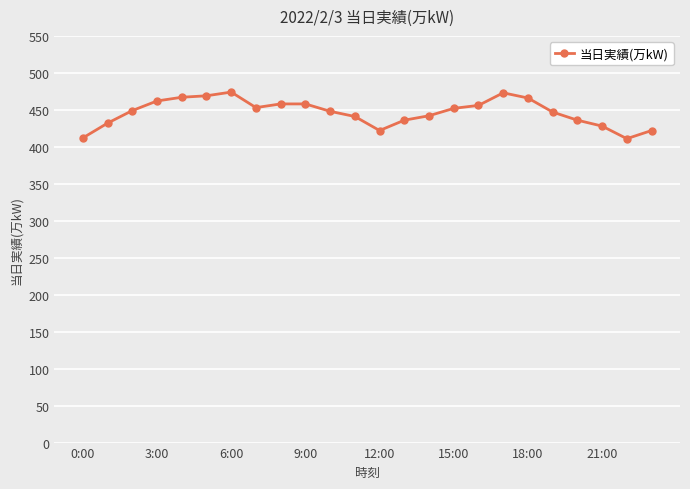

What is the value of the 6th point from the left?

469